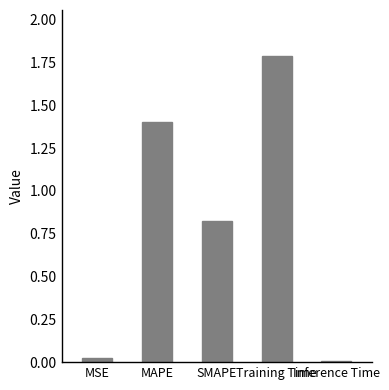

What is the sum of all values?

4.0